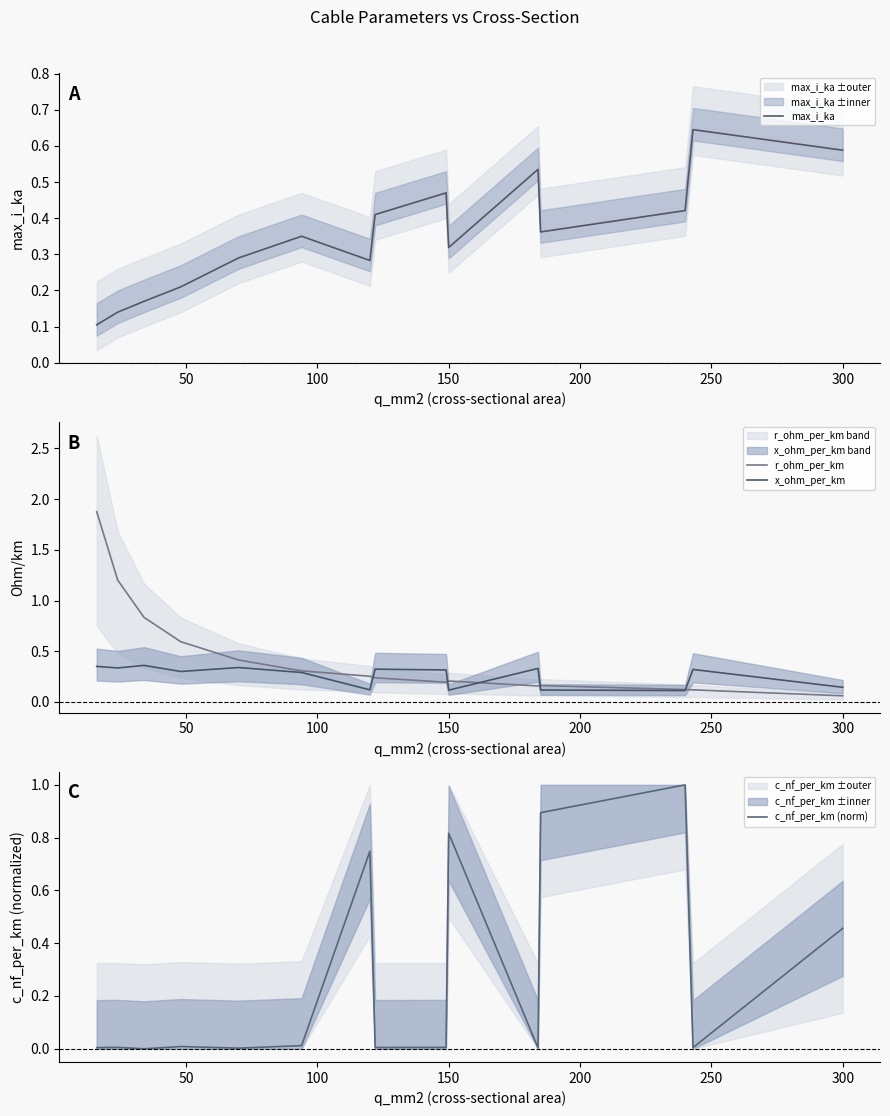

Reading left to right, list all the values displayed in this chart.

max_i_ka: 0.1	0.1	0.2	0.2	0.3	0.3	0.3	0.4	0.5	0.3	0.5	0.4	0.4	0.6	0.6
r_ohm_per_km: 1.9	1.2	0.8	0.6	0.4	0.3	0.3	0.2	0.2	0.2	0.2	0.2	0.1	0.1	0.1
x_ohm_per_km: 0.3	0.3	0.4	0.3	0.3	0.3	0.1	0.3	0.3	0.1	0.3	0.1	0.1	0.3	0.1
c_nf_per_km (norm): 0.0	0.0	0.0	0.0	0.0	0.0	0.7	0.0	0.0	0.8	0.0	0.9	1.0	0.0	0.5